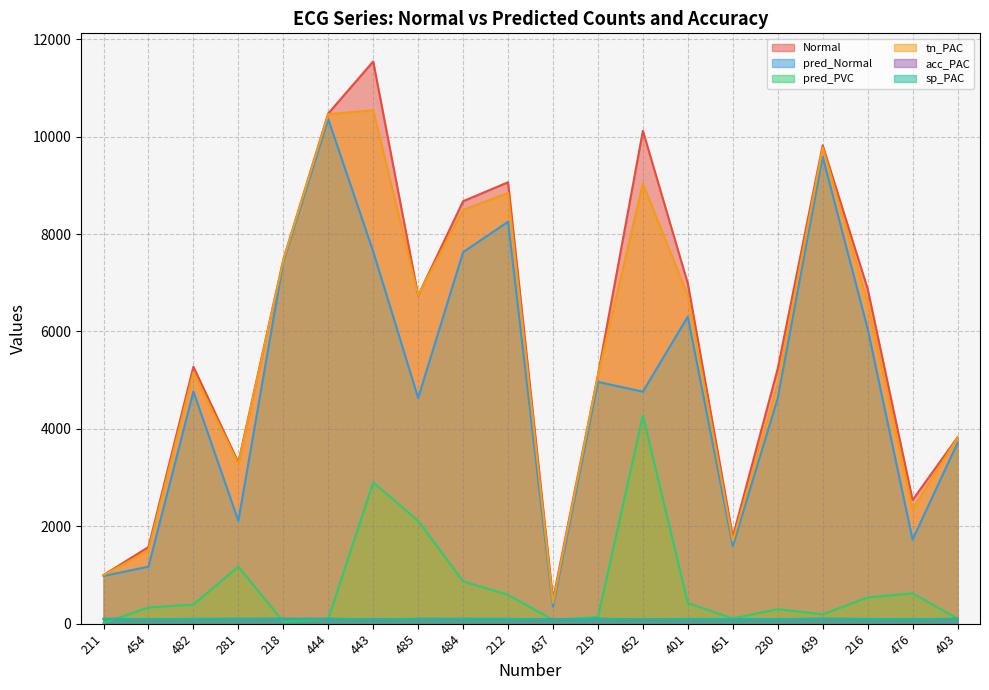

Rank the series at 403 from highest to lowest value.

Normal, tn_PAC, pred_Normal, pred_PVC, acc_PAC, sp_PAC